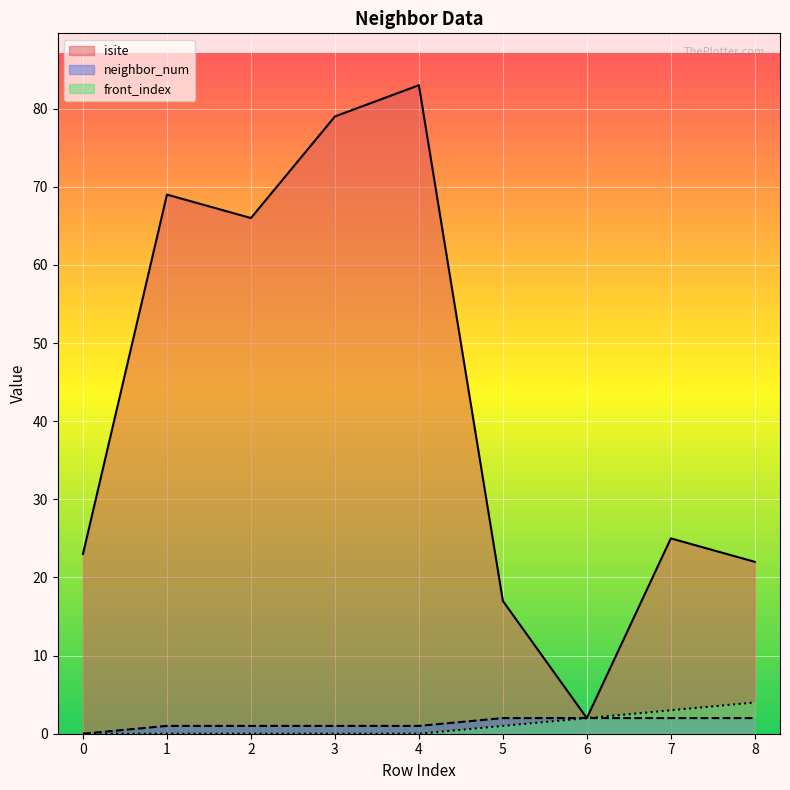

Count the number of data series in this chart.

3